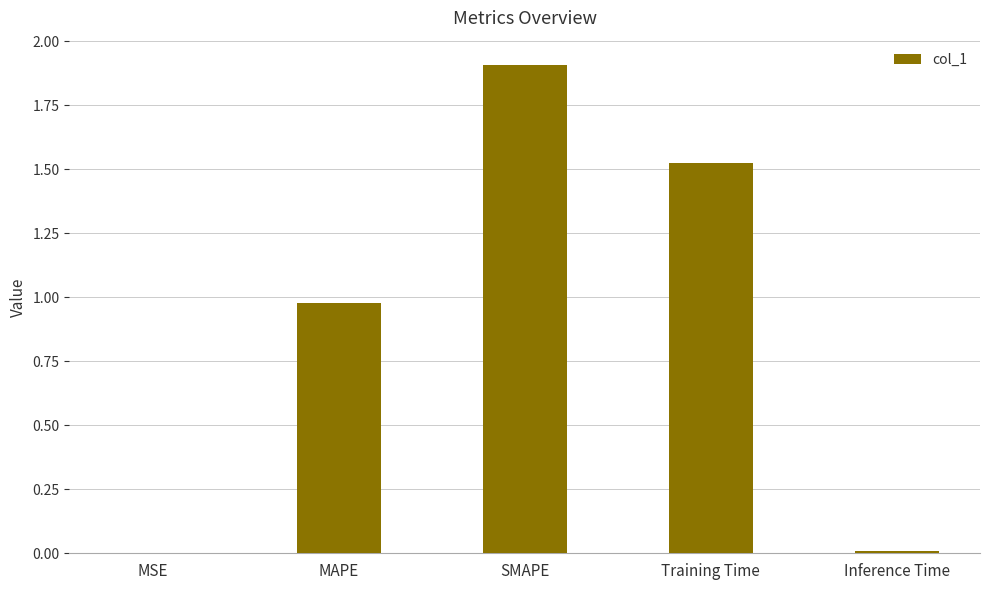

What value does the data have at SMAPE?

1.9